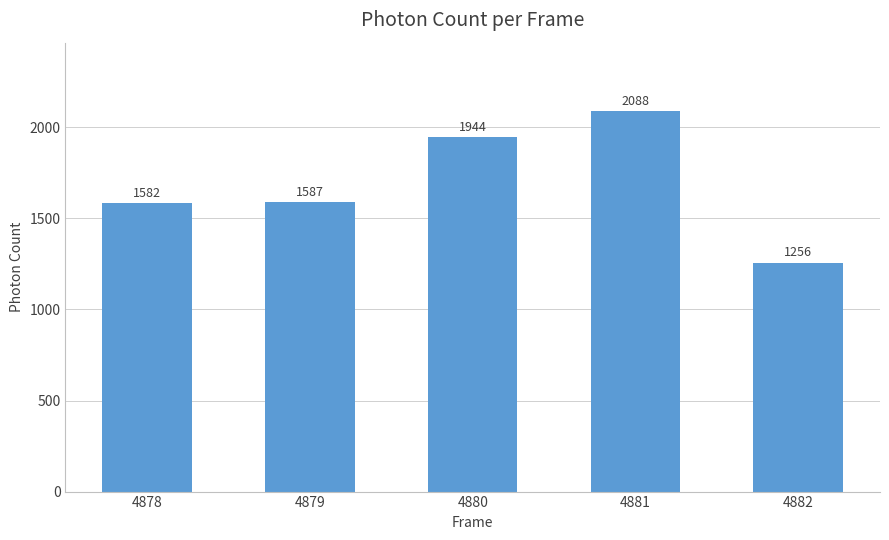

What is the difference between the values at 4878 and 4881?

506.6